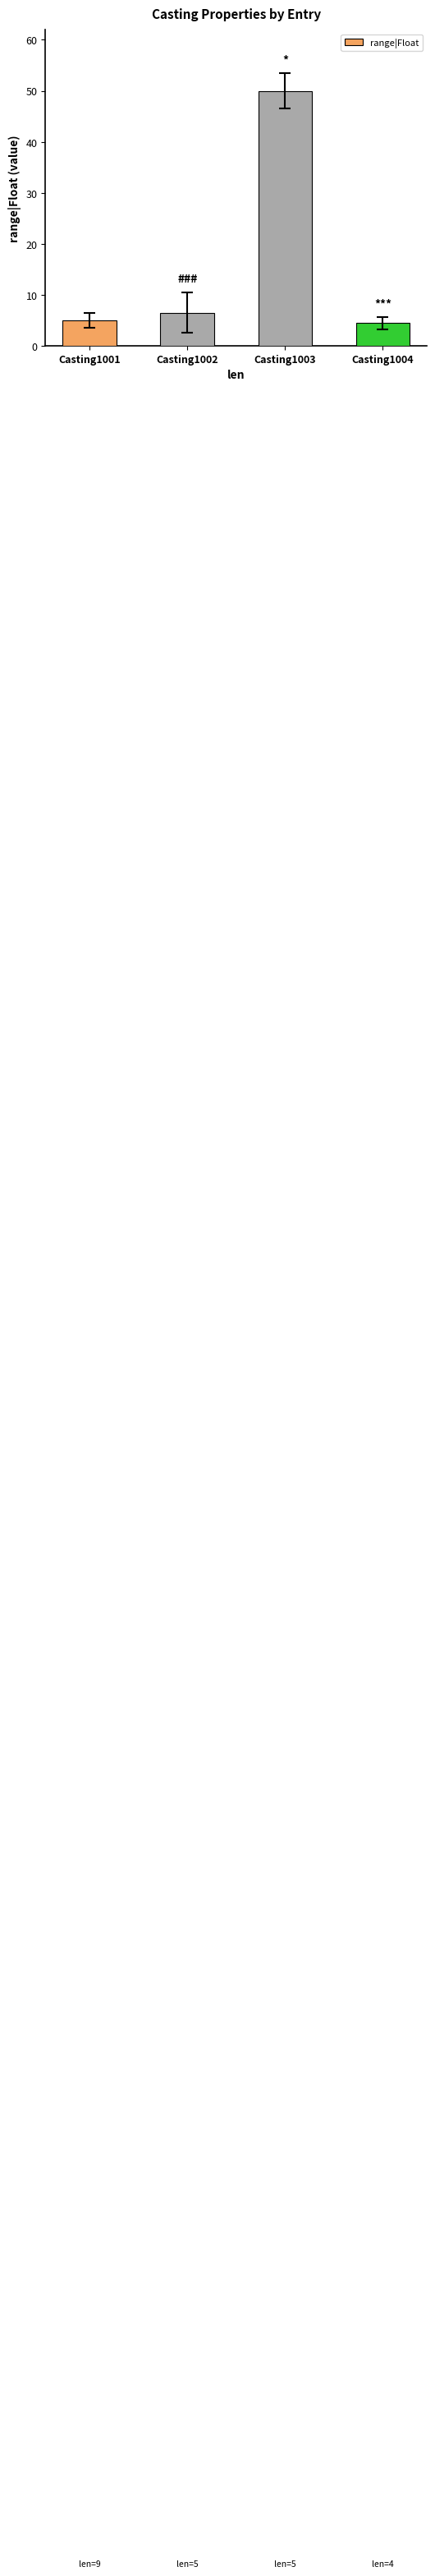

How many series are shown in this chart?

1